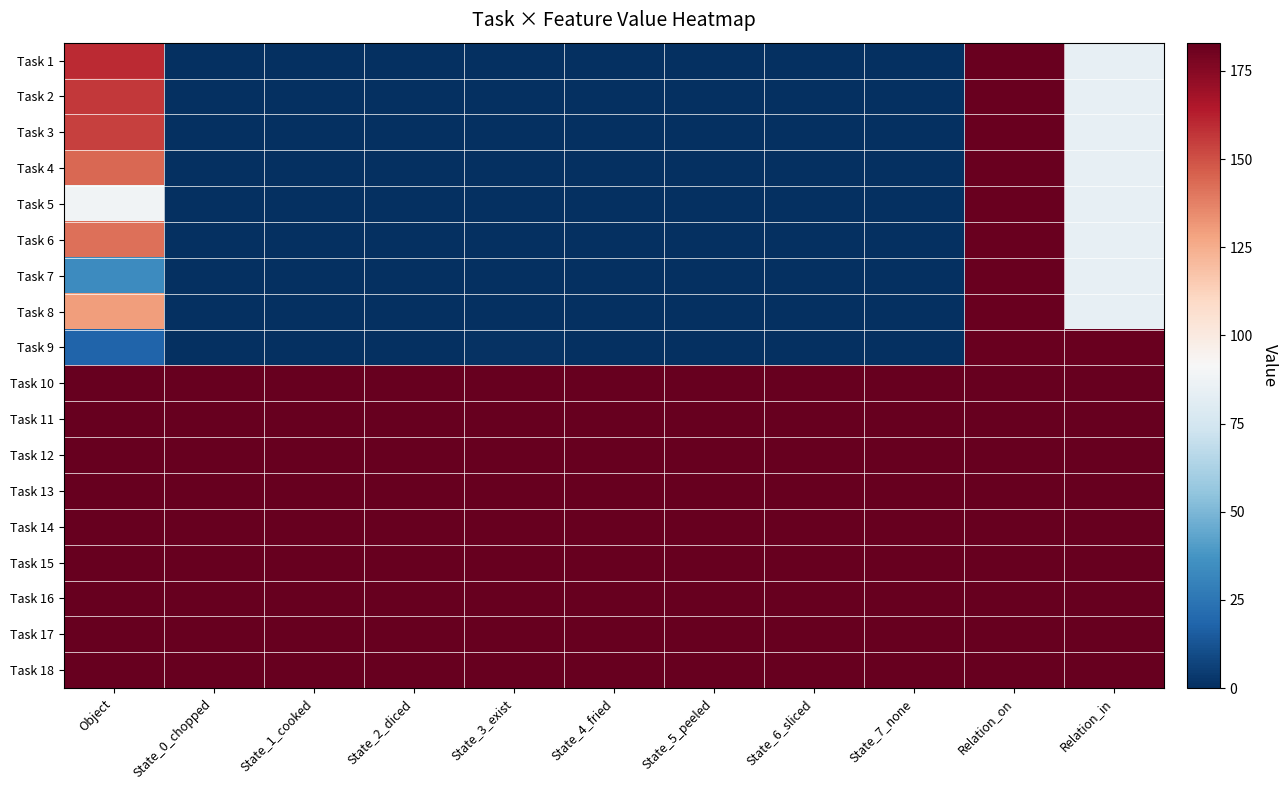

At which category does the chart reach its minimum across all series?

State_0_chopped